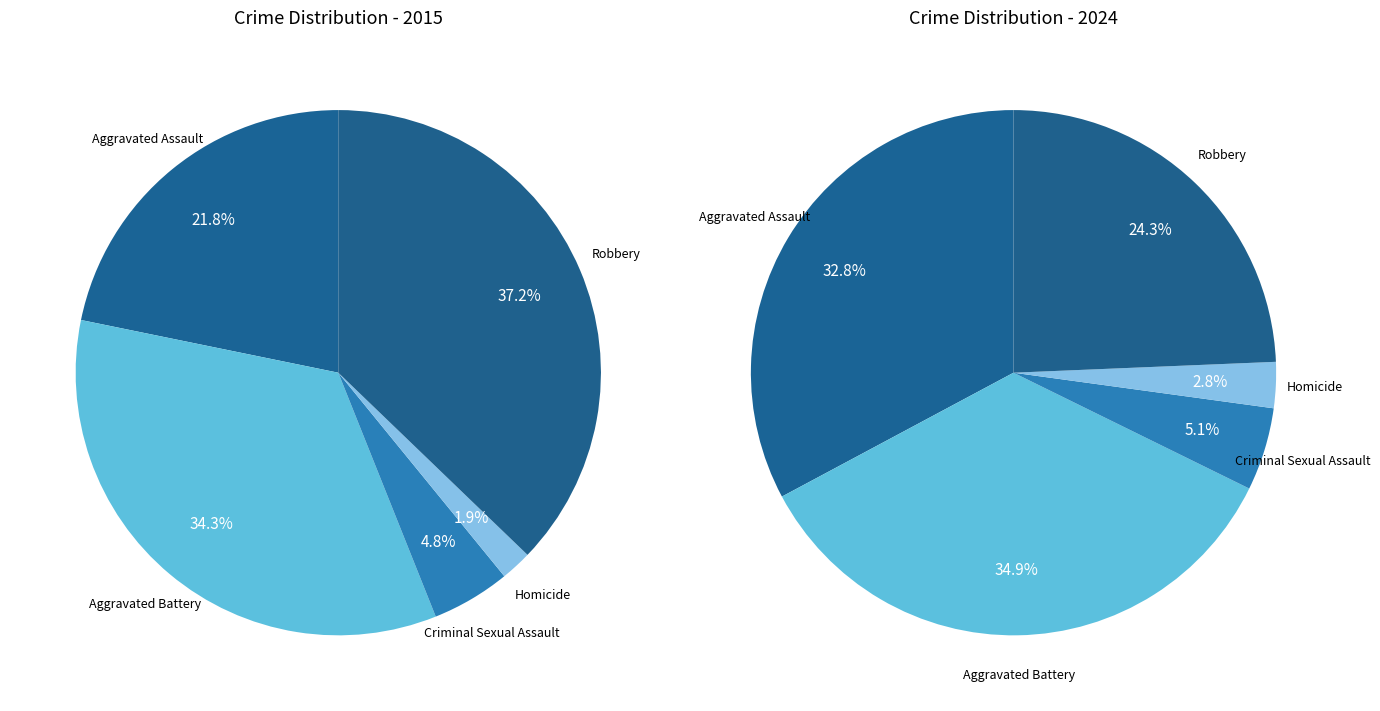

To the nearest percent, what portion does values_2024 represent?

35%